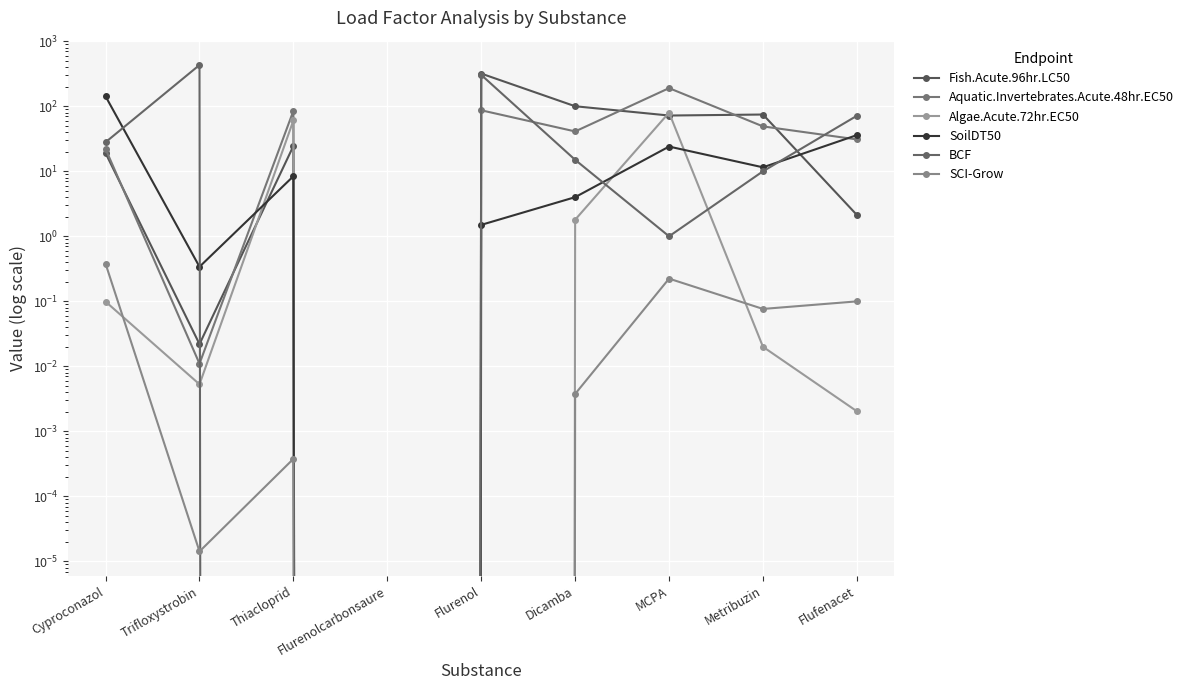

At which category does the chart reach its peak across all series?

Trifloxystrobin